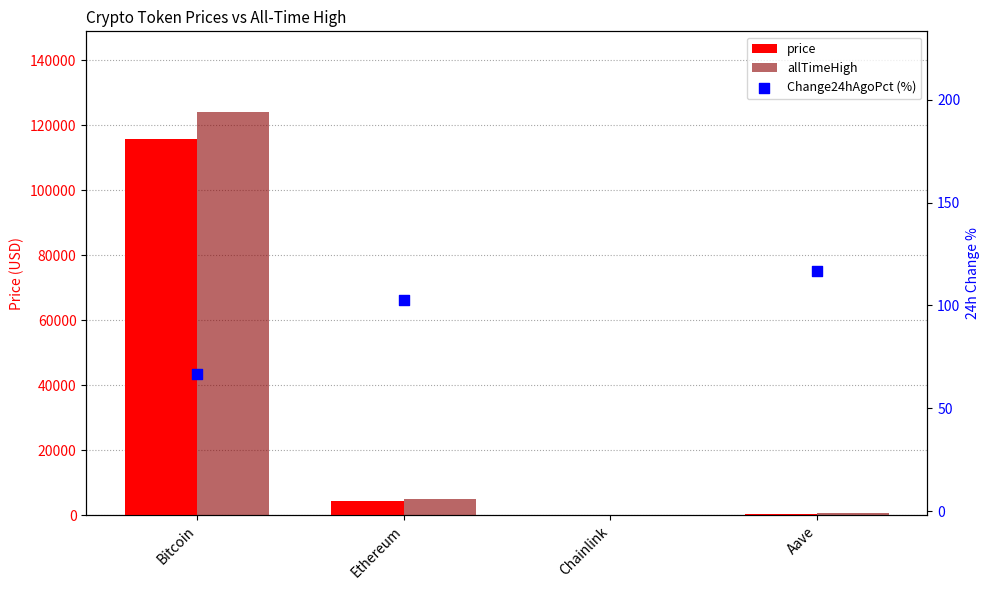

At how many categories does at least one series exceed 900?

2